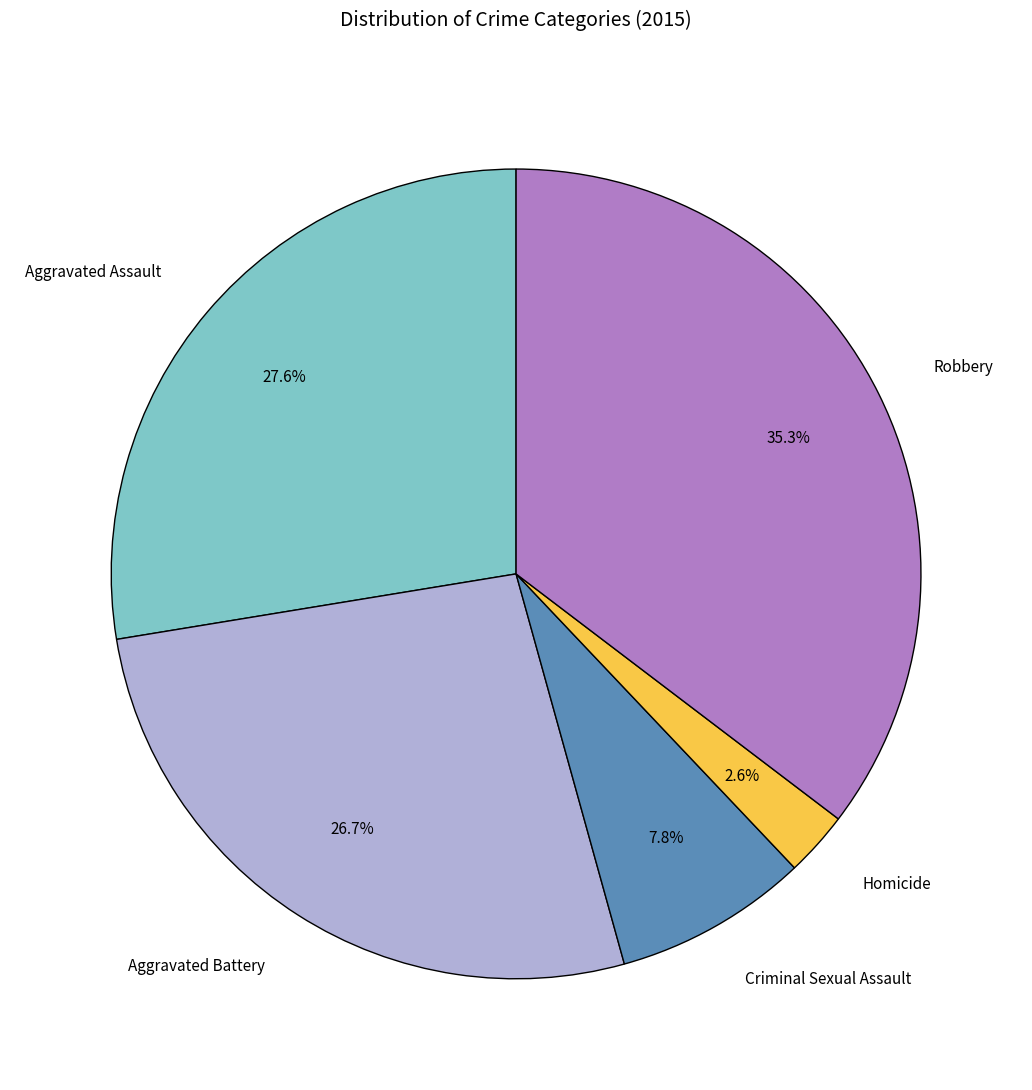

To the nearest percent, what portion does Aggravated Battery represent?

27%